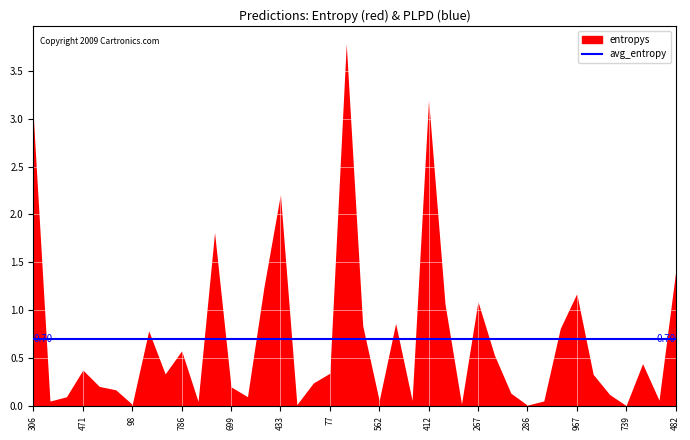

Where do entropys and plpds first cross each other?

306 and 451